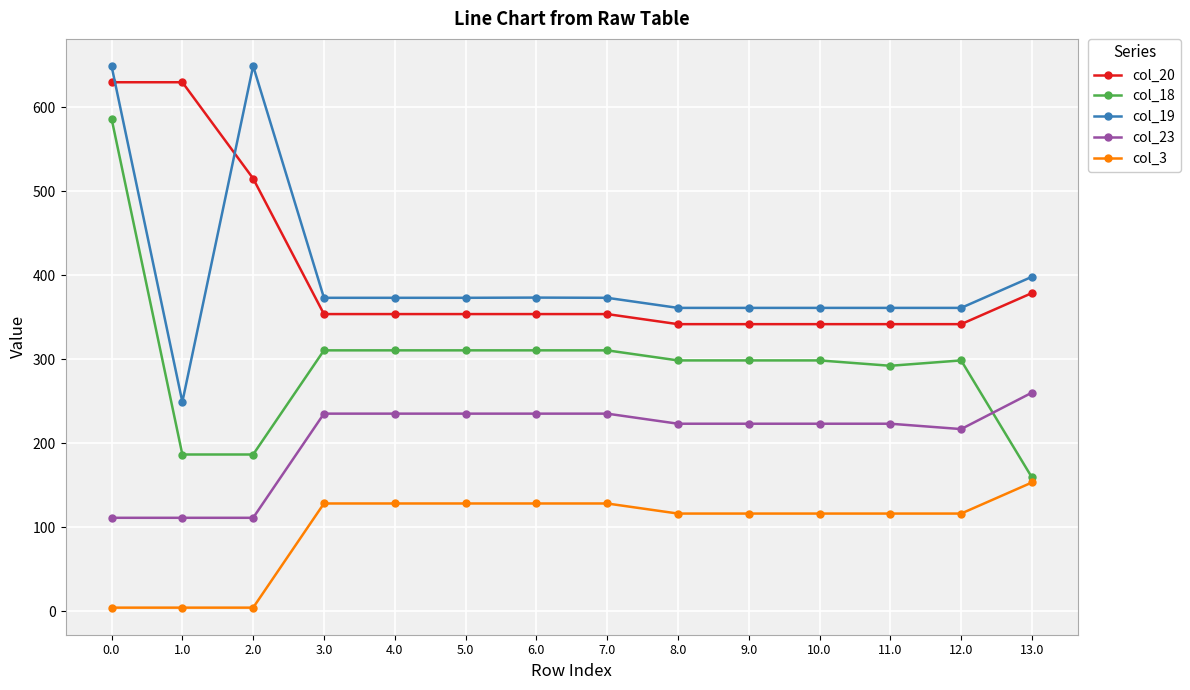

At how many categories does at least one series exceed 122?

14